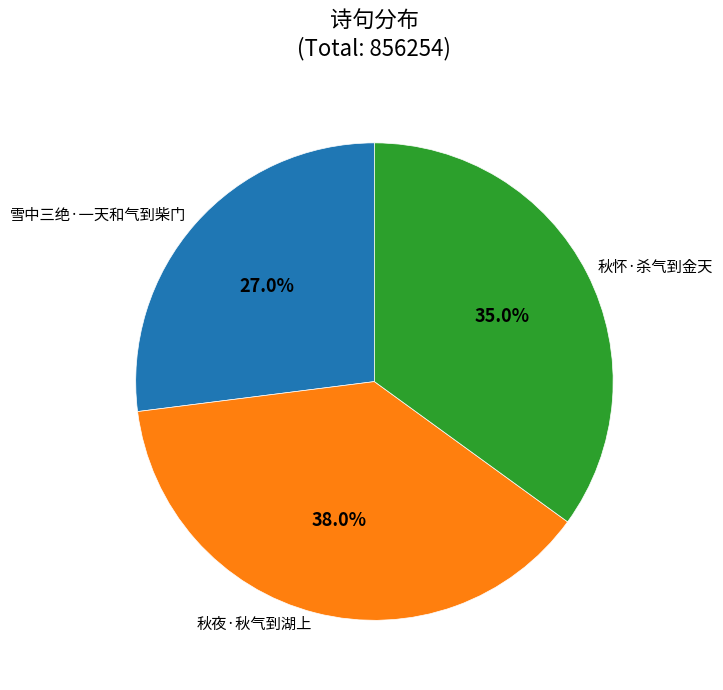

Which category has the smallest portion of the pie?

雪中三绝·一天和气到柴门